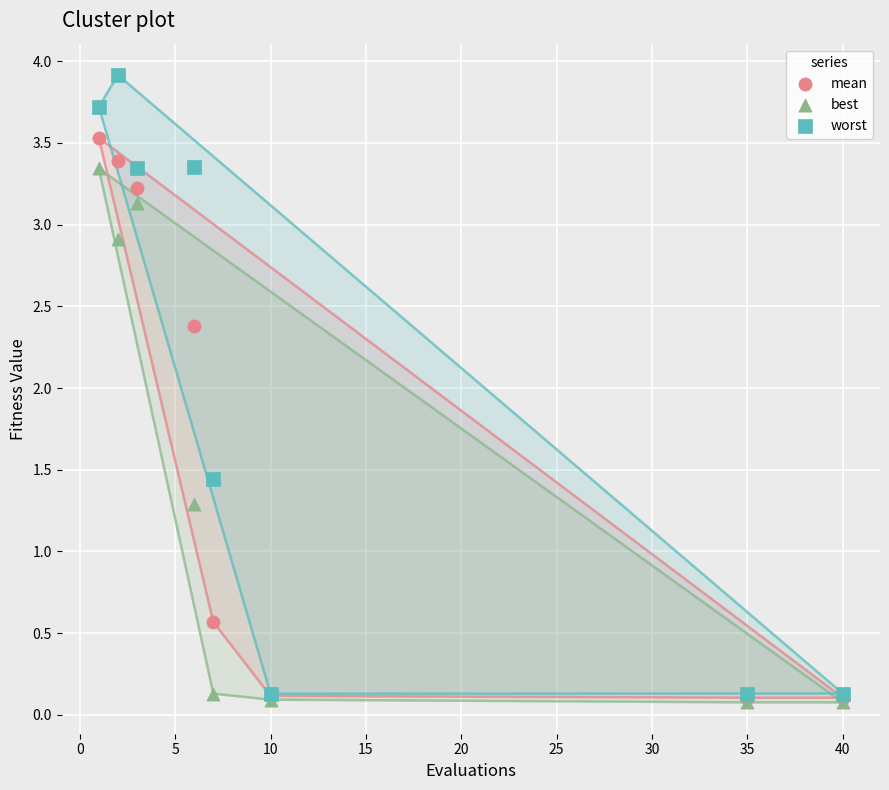

In the best series, what Y value is closest to 1?

1.3